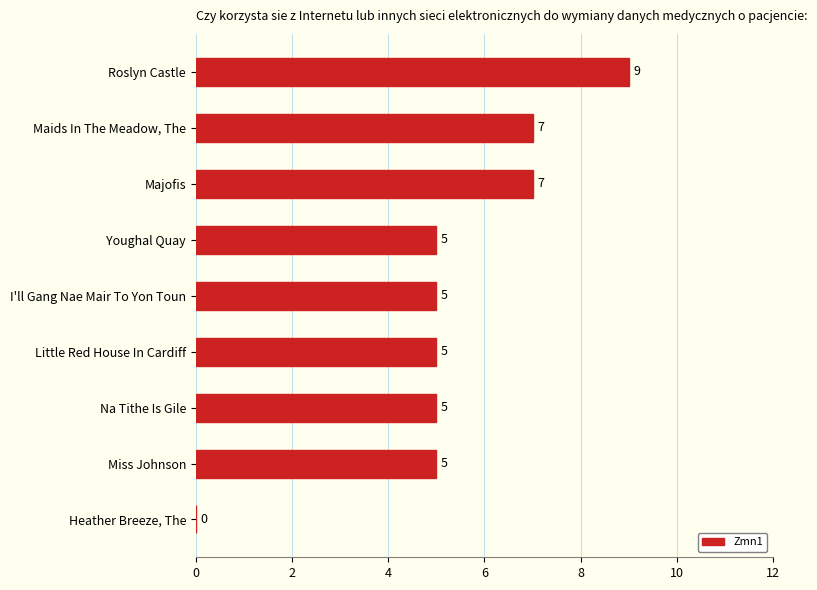

How many values are between 5 and 7?

7